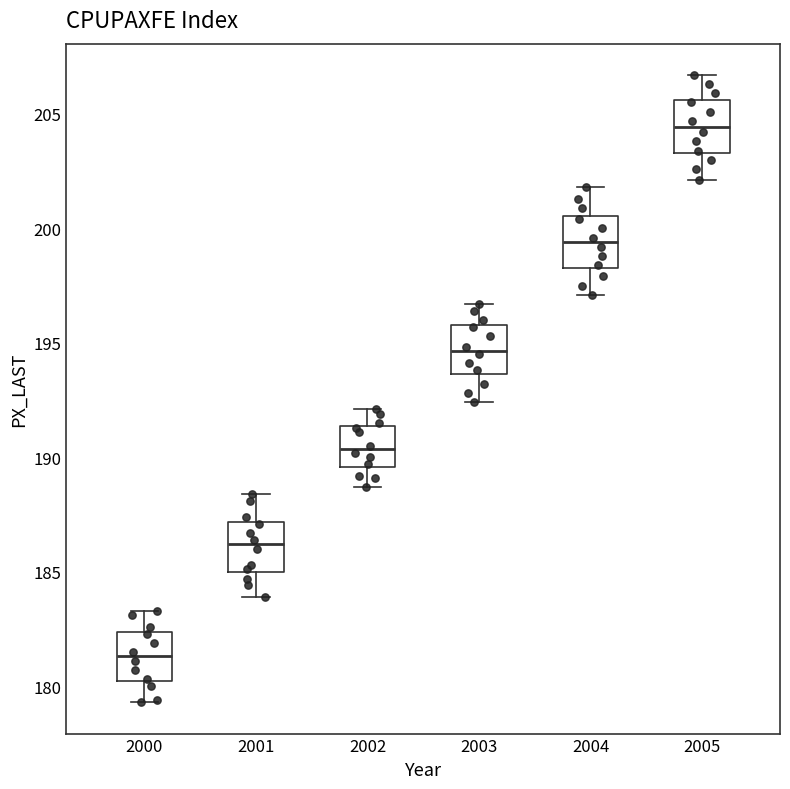

Where is the upper edge of the box at x = 2004 on the y-axis? The values are not printed on the chart, so give them approximately, as read against the axis.

200.5